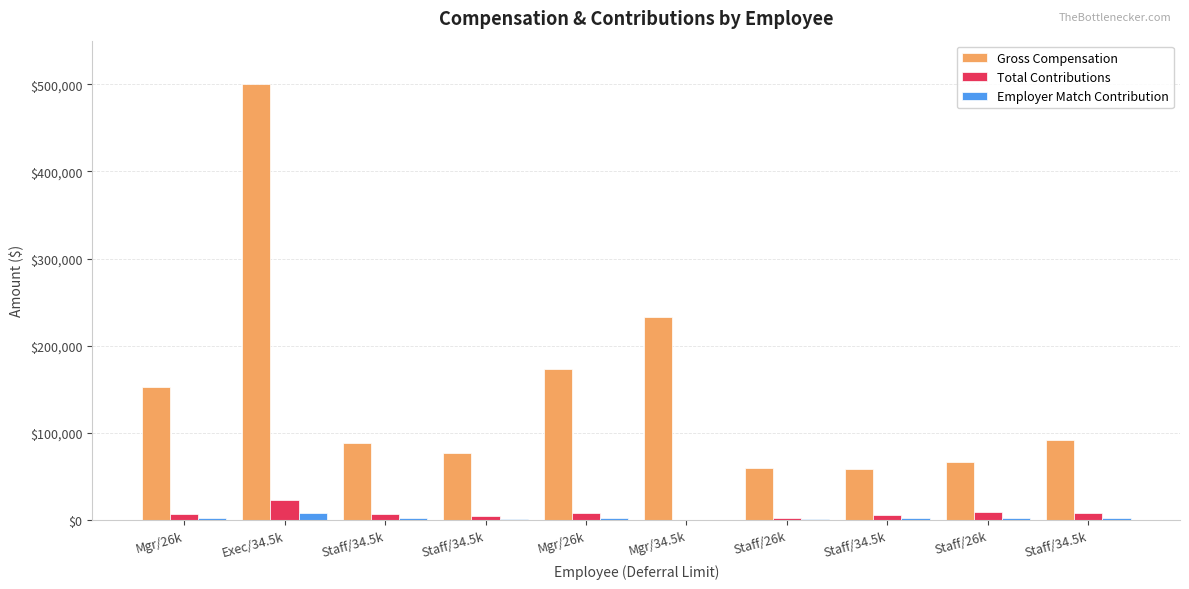

What is the average value of the Gross Compensation series?

150201.6